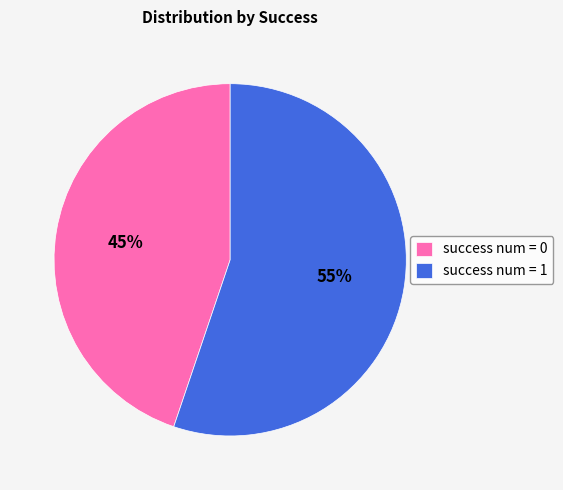

Do success num = 0 and success num = 1 together represent more than half of the pie?

Yes